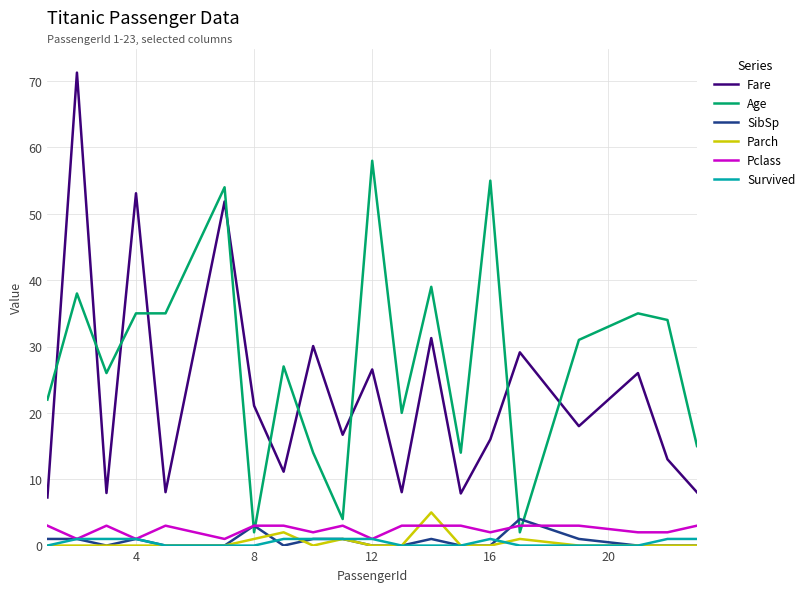

What is the maximum value shown in the chart?

71.3